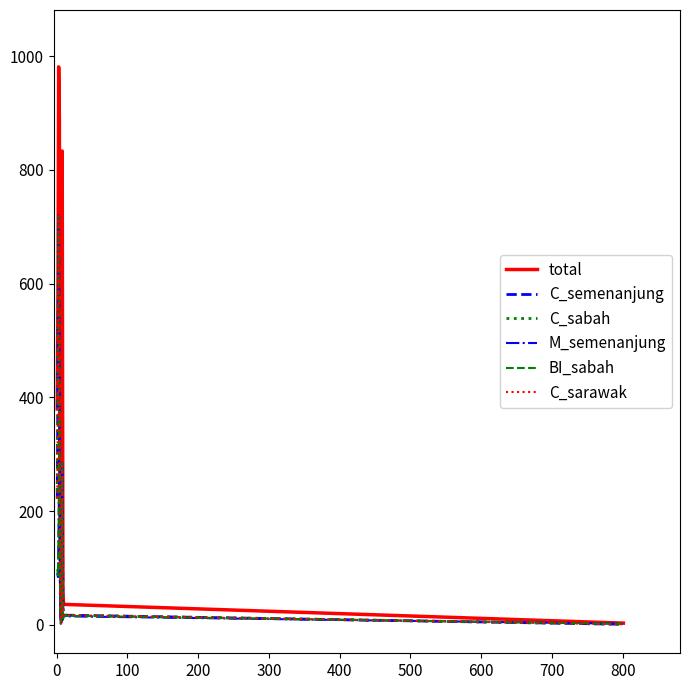

What is the average value of the M_semenanjung series?

95